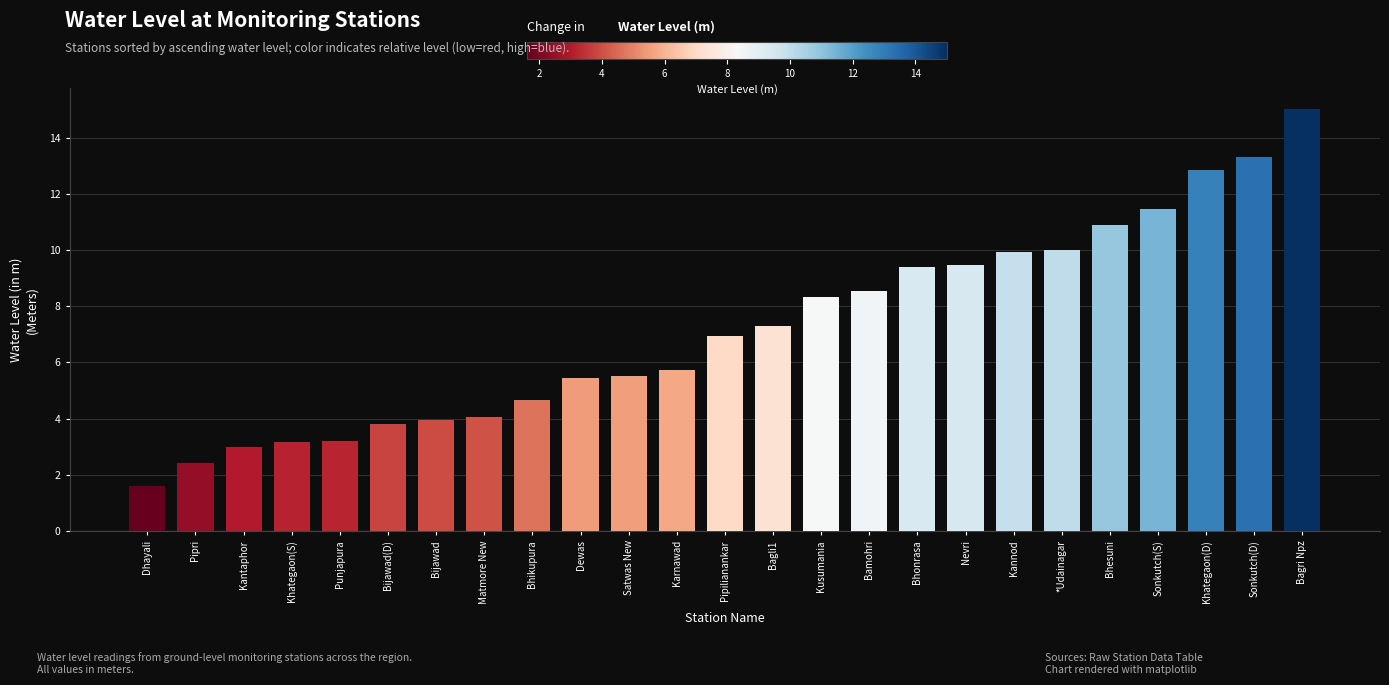

Which label corresponds to the largest value in the chart?

Bagri Npz